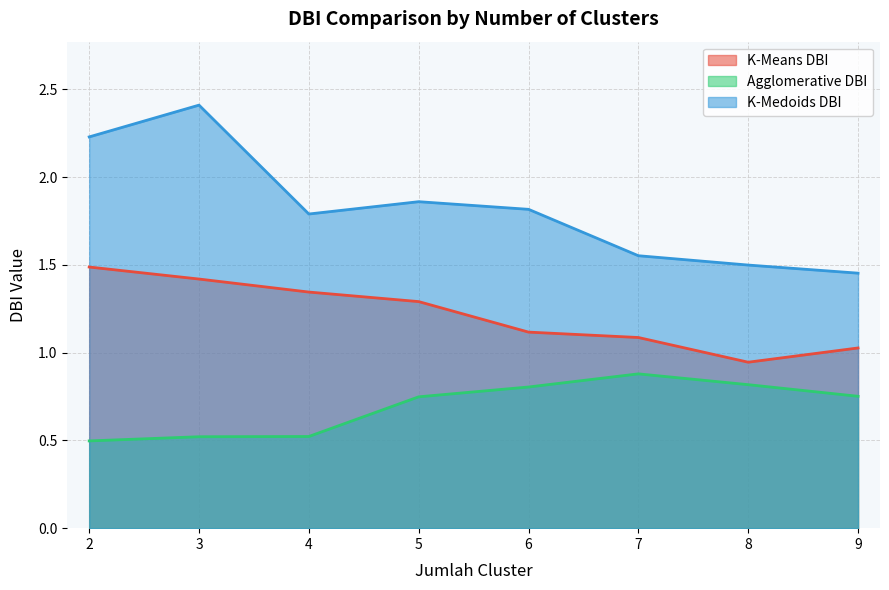

Where is the first local maximum for Agglomerative DBI?

7